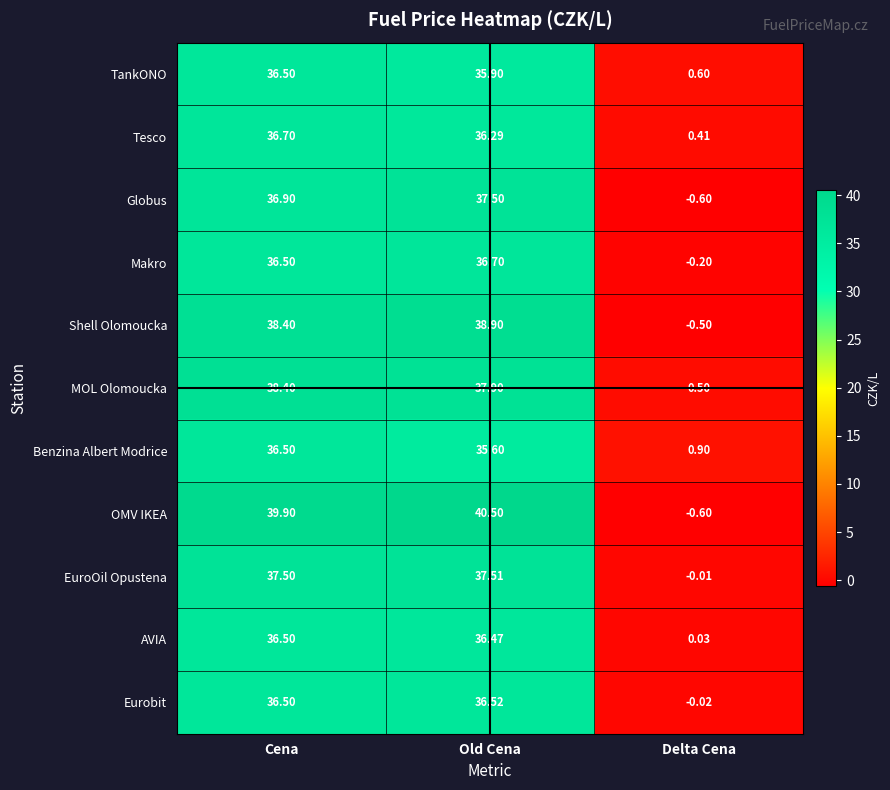

Which category has the highest value across all series?

Old Cena